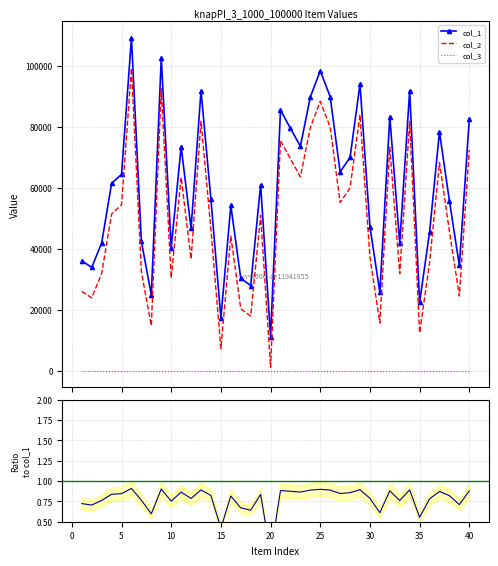

True or false: col_1 and col_3 cross at least once.

False